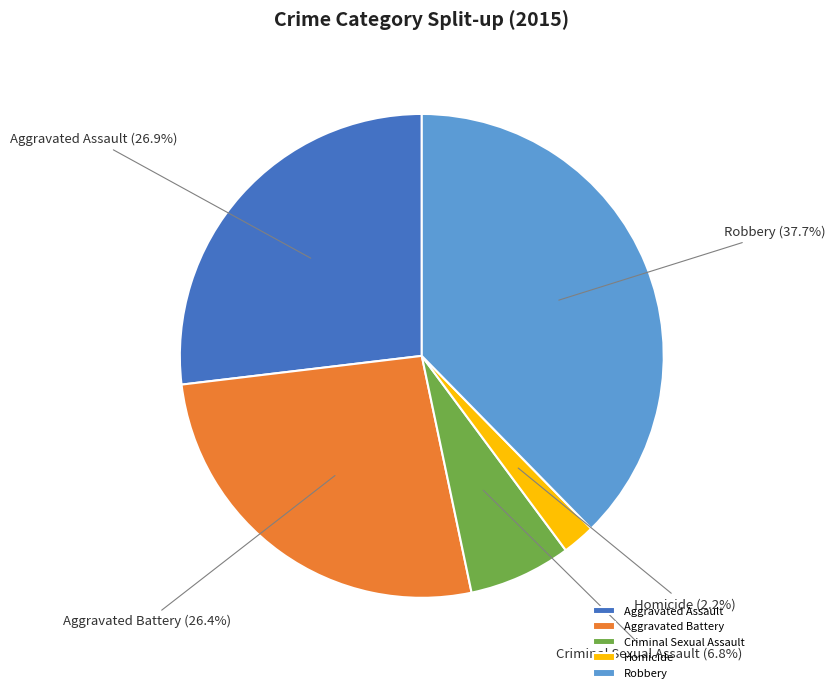

To the nearest percent, what percentage of the pie is Criminal Sexual Assault?

7%